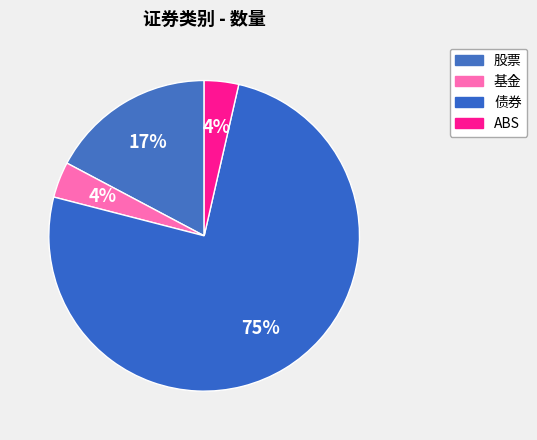

How many slices are in this pie chart?

4